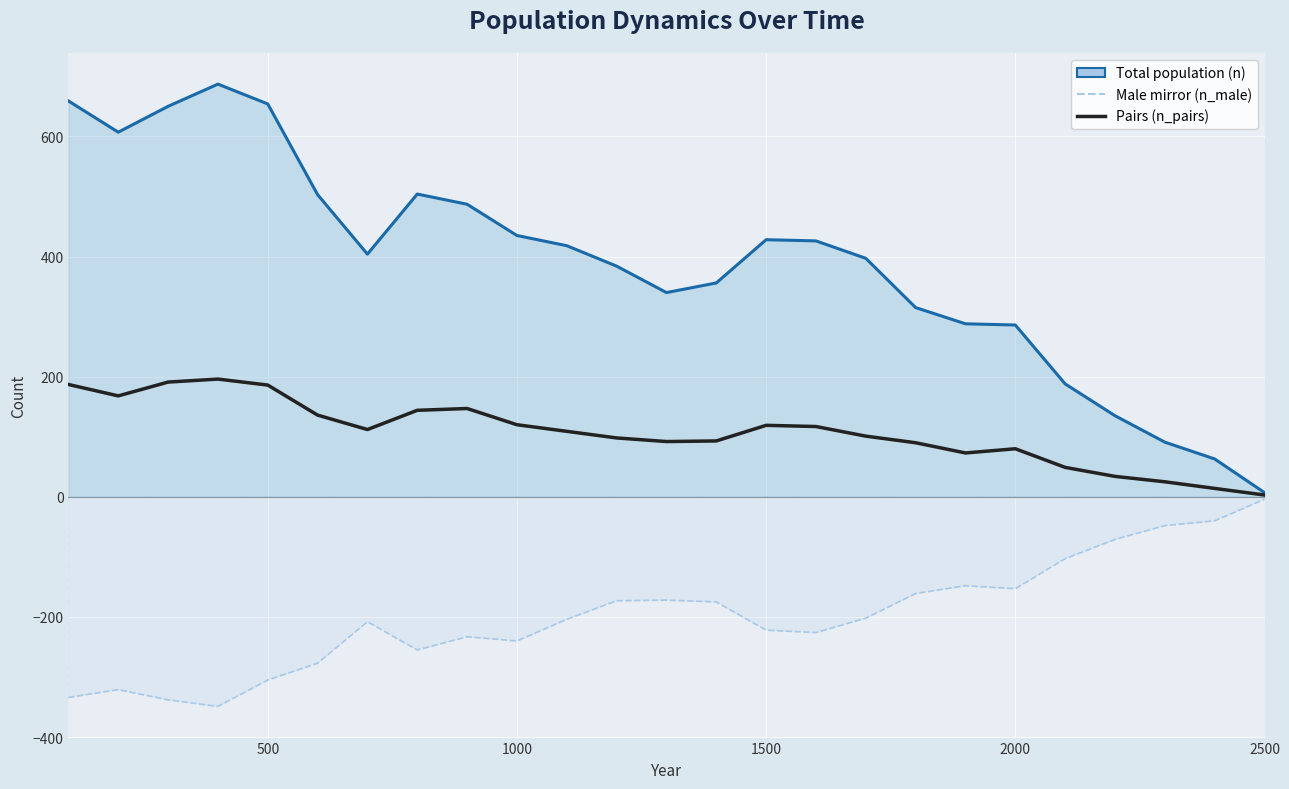

True or false: n_pairs and n cross at least once.

False